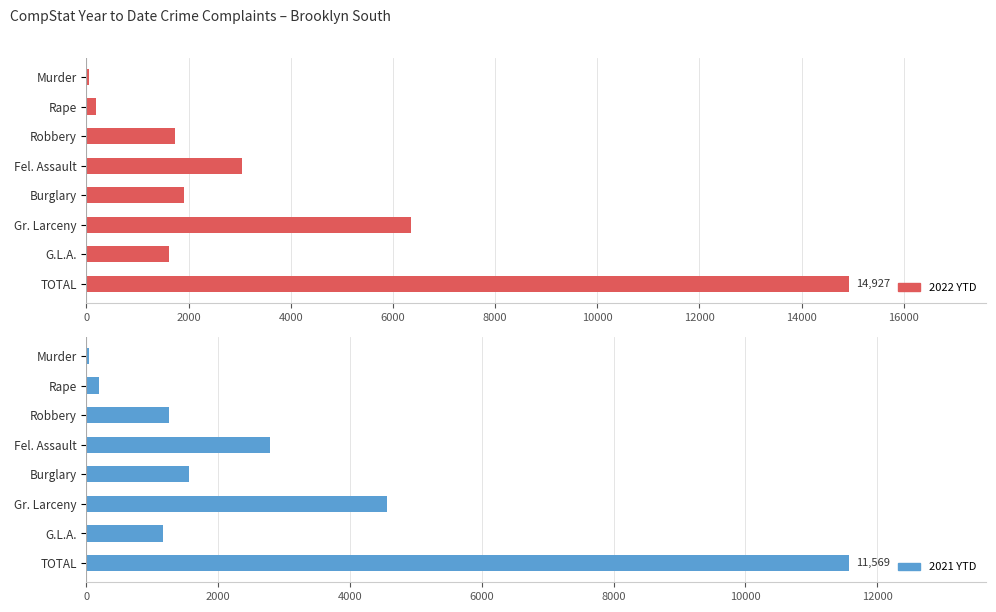

Is the value of 2022 YTD at Robbery greater than the value of 2021 YTD at Robbery?

Yes